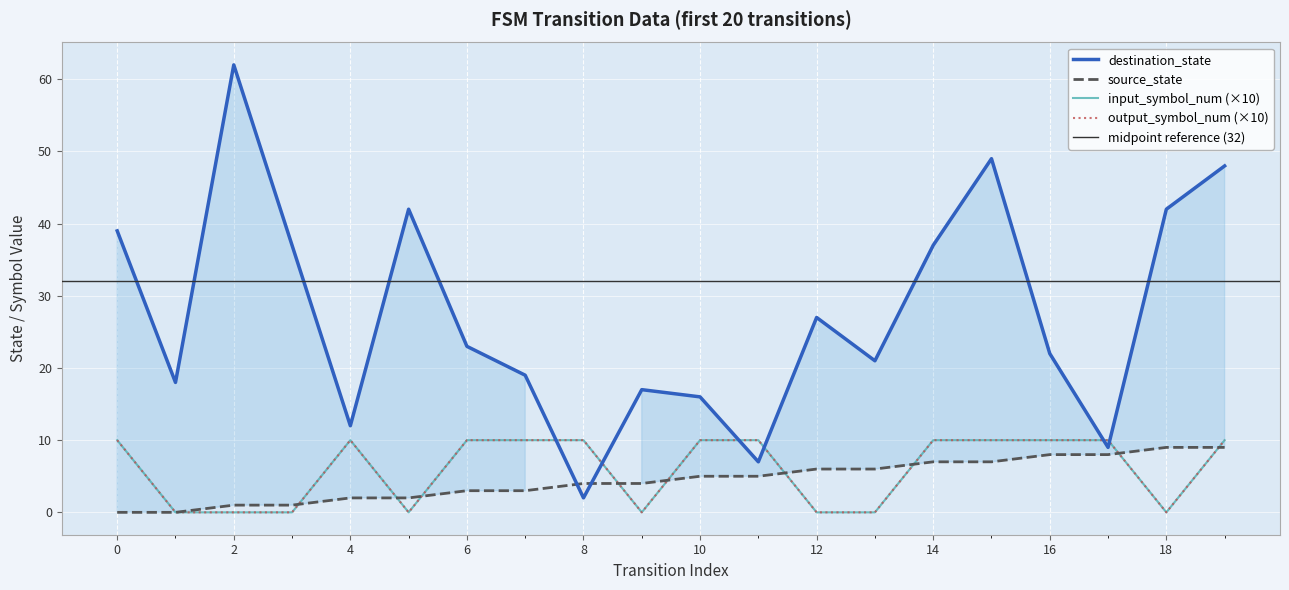

Reading left to right, transcribe all the data shown in this chart.

source_state: 0	0	1	1	2	2	3	3	4	4	5	5	6	6	7	7	8	8	9	9
destination_state: 39	18	62	37	12	42	23	19	2	17	16	7	27	21	37	49	22	9	42	48
input_symbol_num: 10	0	0	0	10	0	10	10	10	0	10	10	0	0	10	10	10	10	0	10
output_symbol_num: 10	0	0	0	10	0	10	10	10	0	10	10	0	0	10	10	10	10	0	10